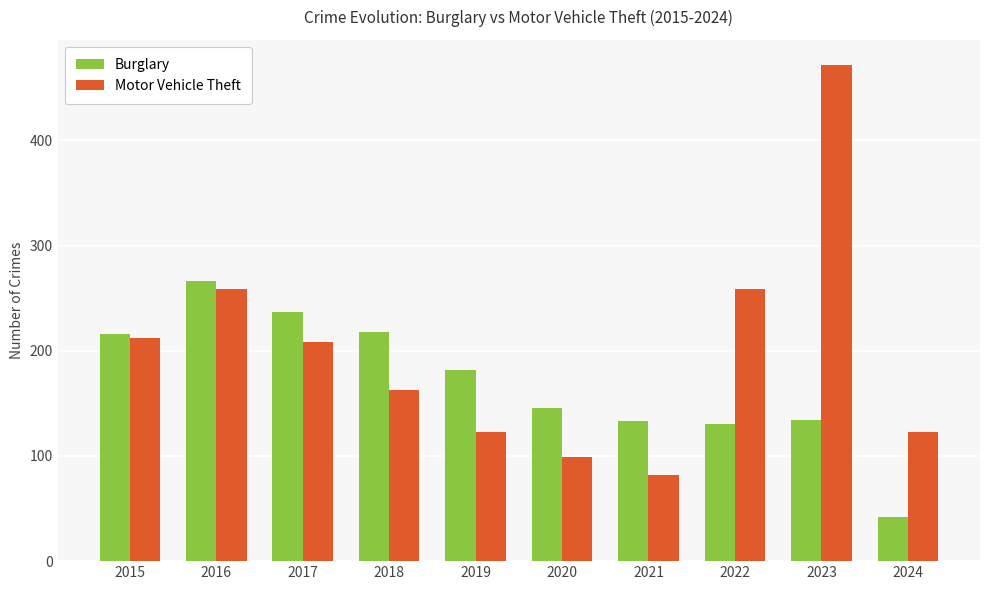

At which category is the sum across all series the highest?

2023